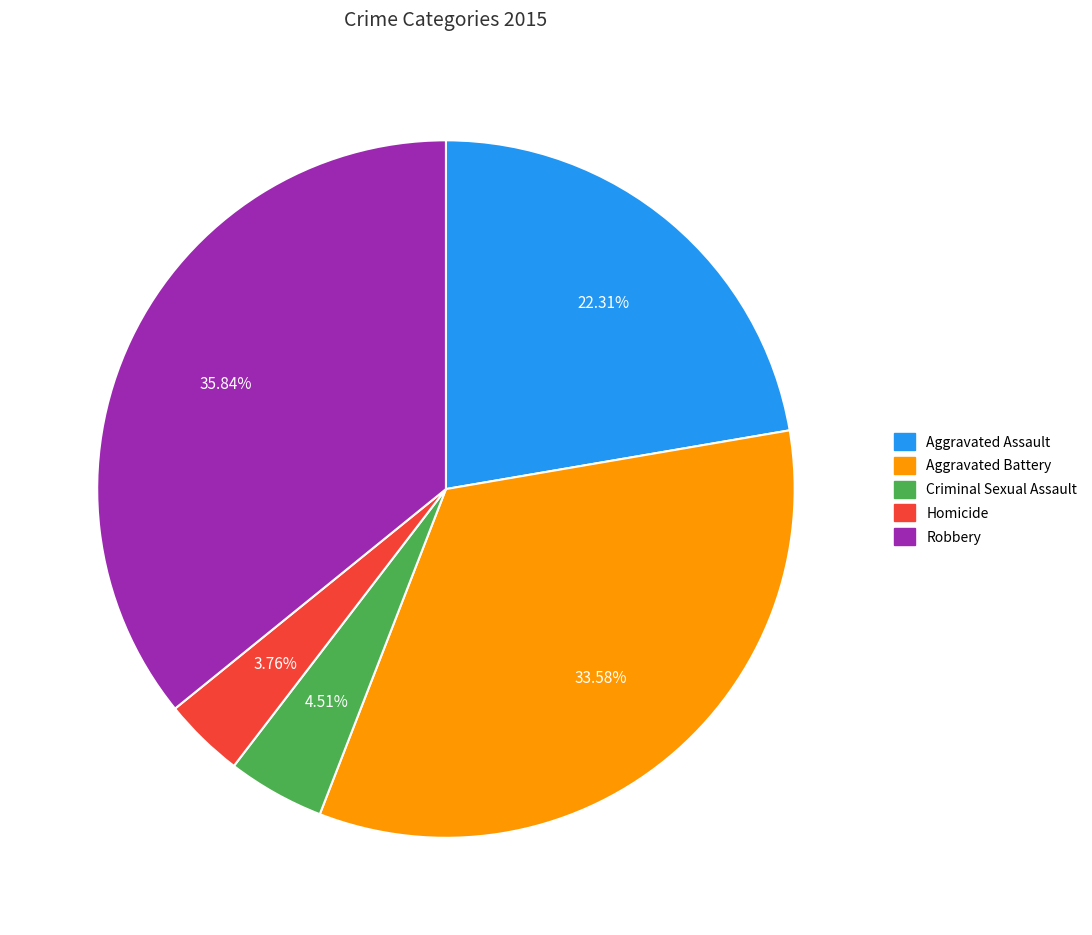

Approximately how many times larger is the value at Homicide compared to Aggravated Assault?

0.2